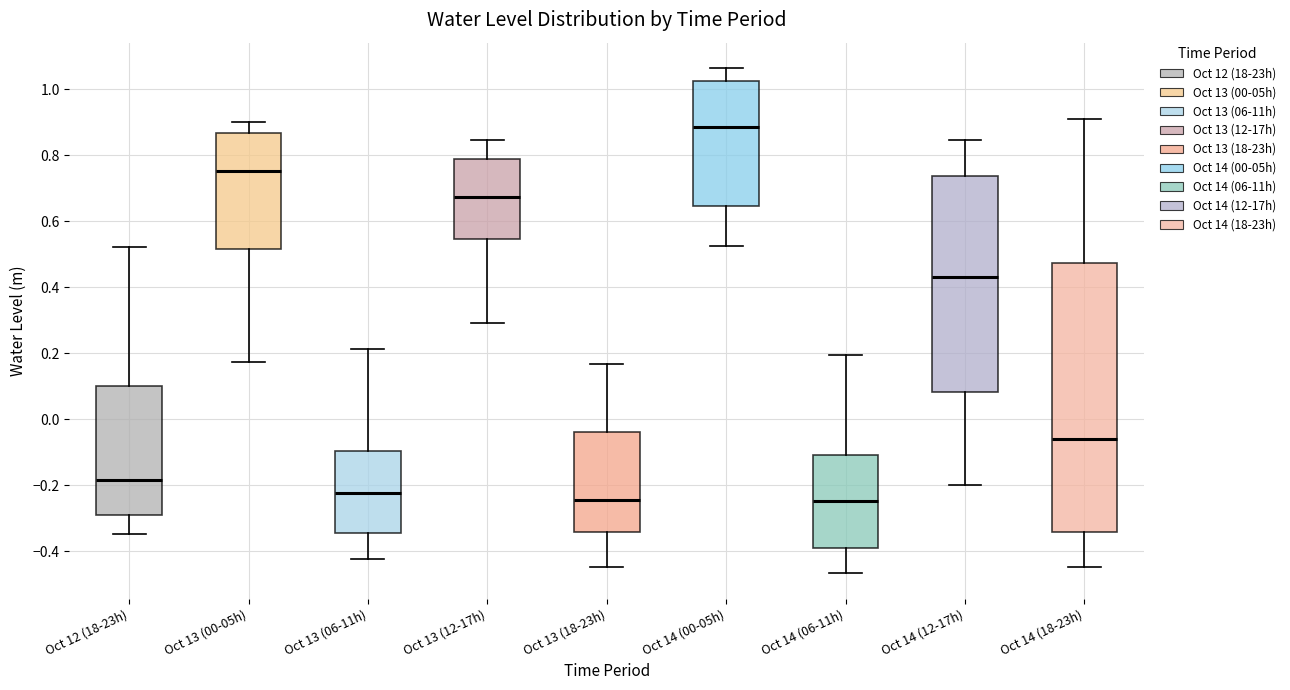

Comparing the boxes themselves (not the whiskers), which one is the tallest?

Oct 14 (18-23h)